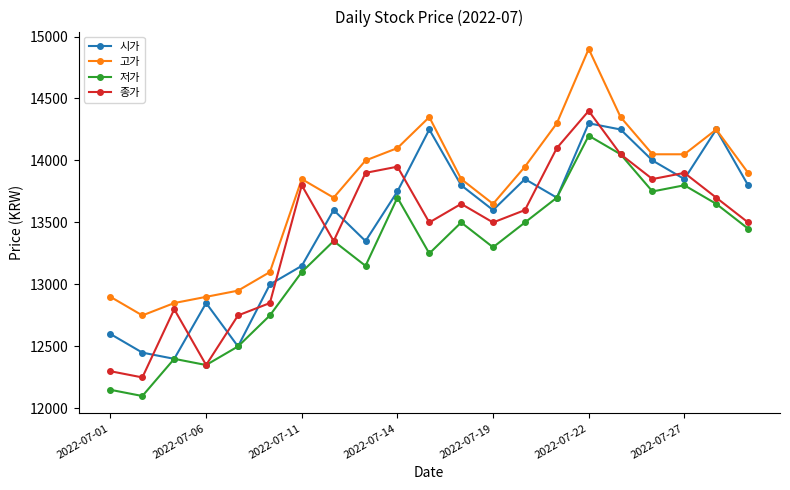

What is the value of the 고가 point at the 19th from the left?

14050